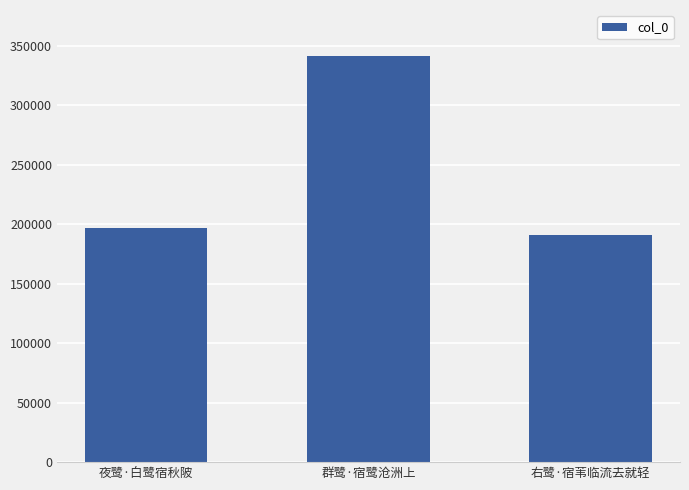

Is it true that the value at 群鹭·宿鹭沧洲上 is 341386?

True